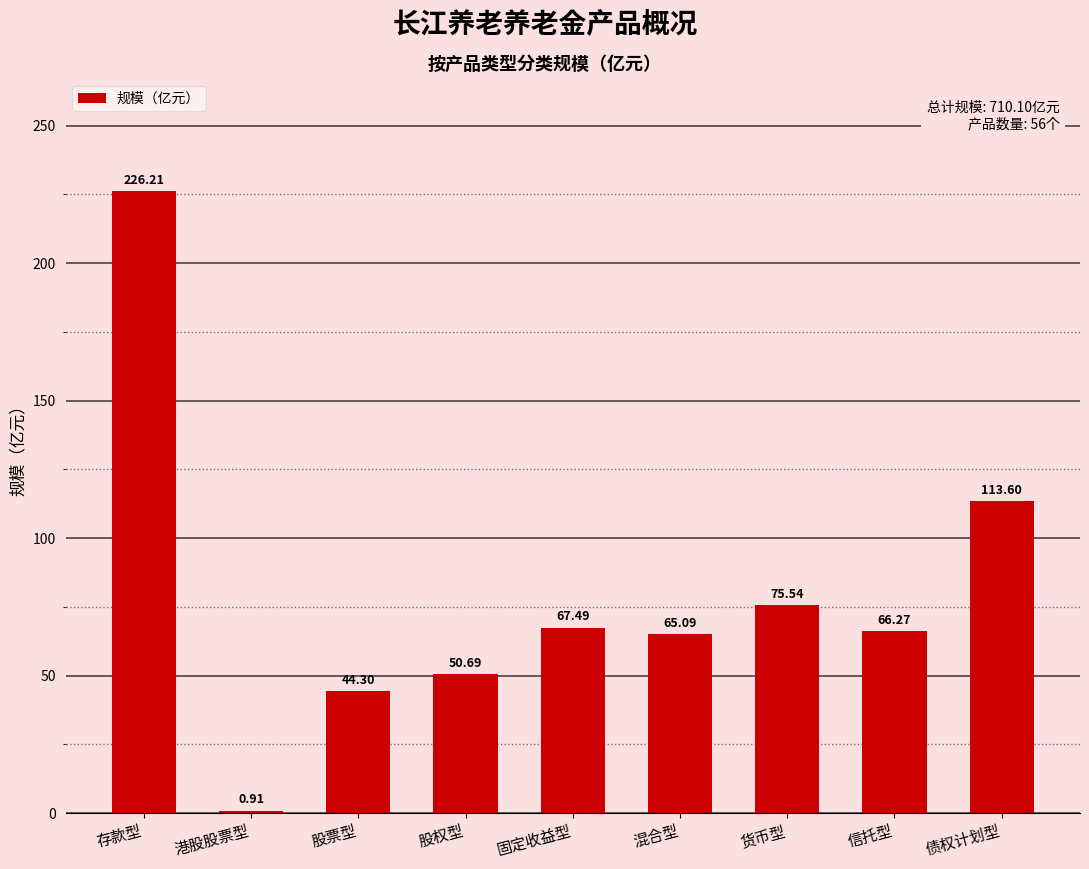

Which has a higher value, 债权计划型 or 货币型?

债权计划型